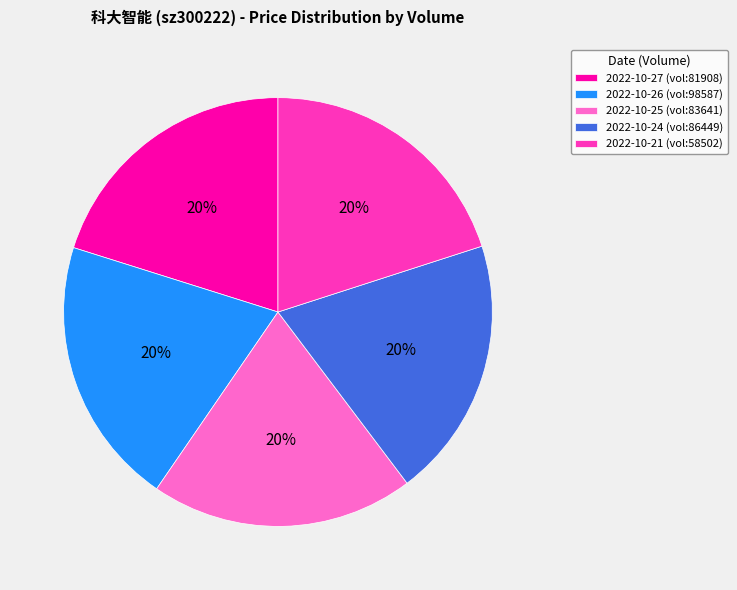

To the nearest percent, what percentage of the pie is 2022-10-21 (vol:58502)?

20%